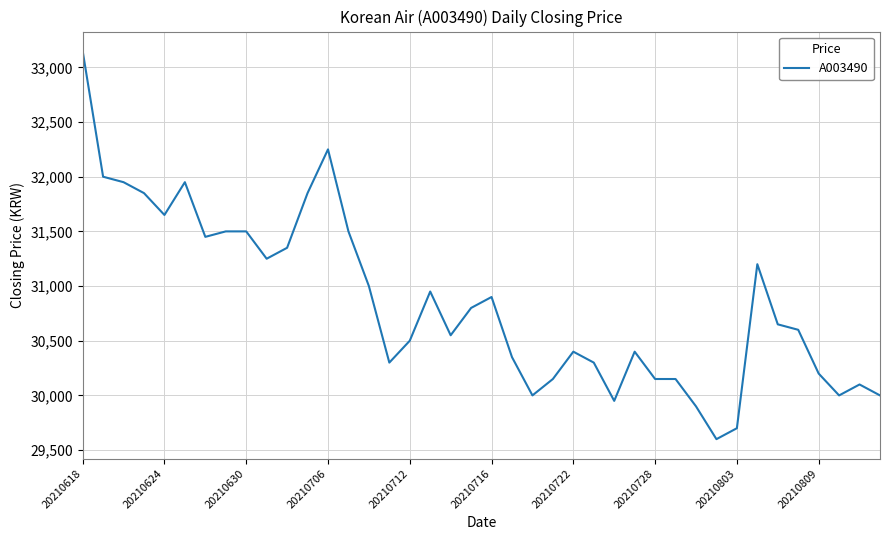

What is the maximum value shown in the chart?

33150